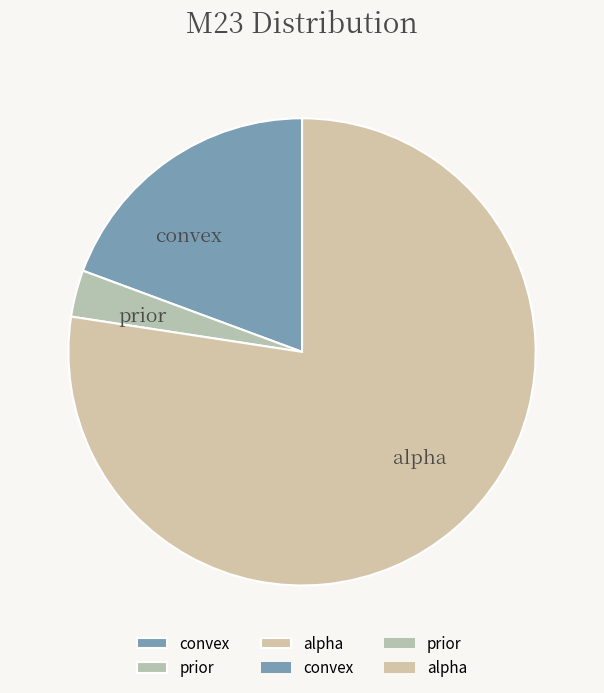

Rank the categories by value from highest to lowest.

alpha, convex, prior